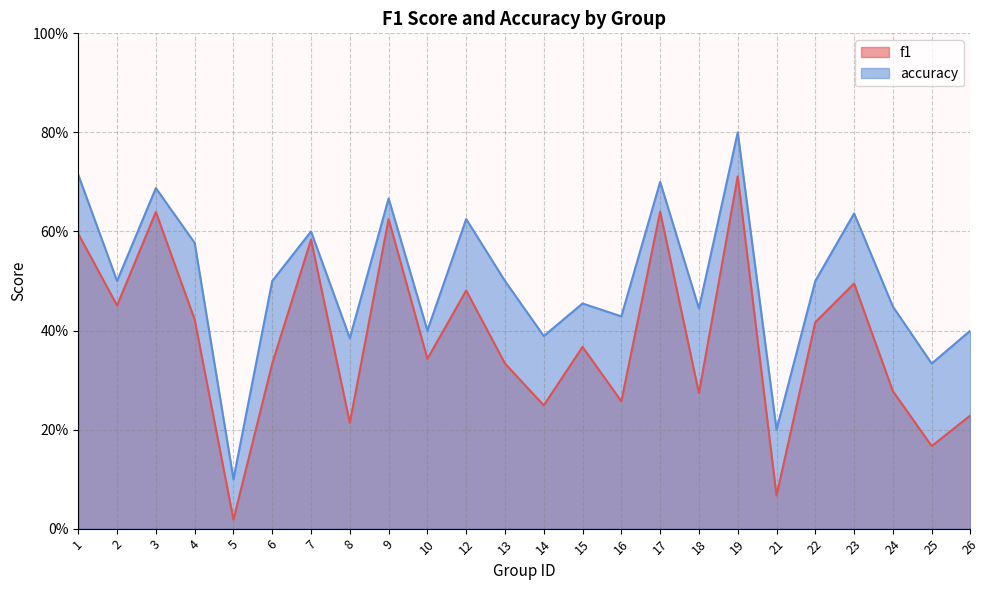

Between 9 and 6, which is larger?

9